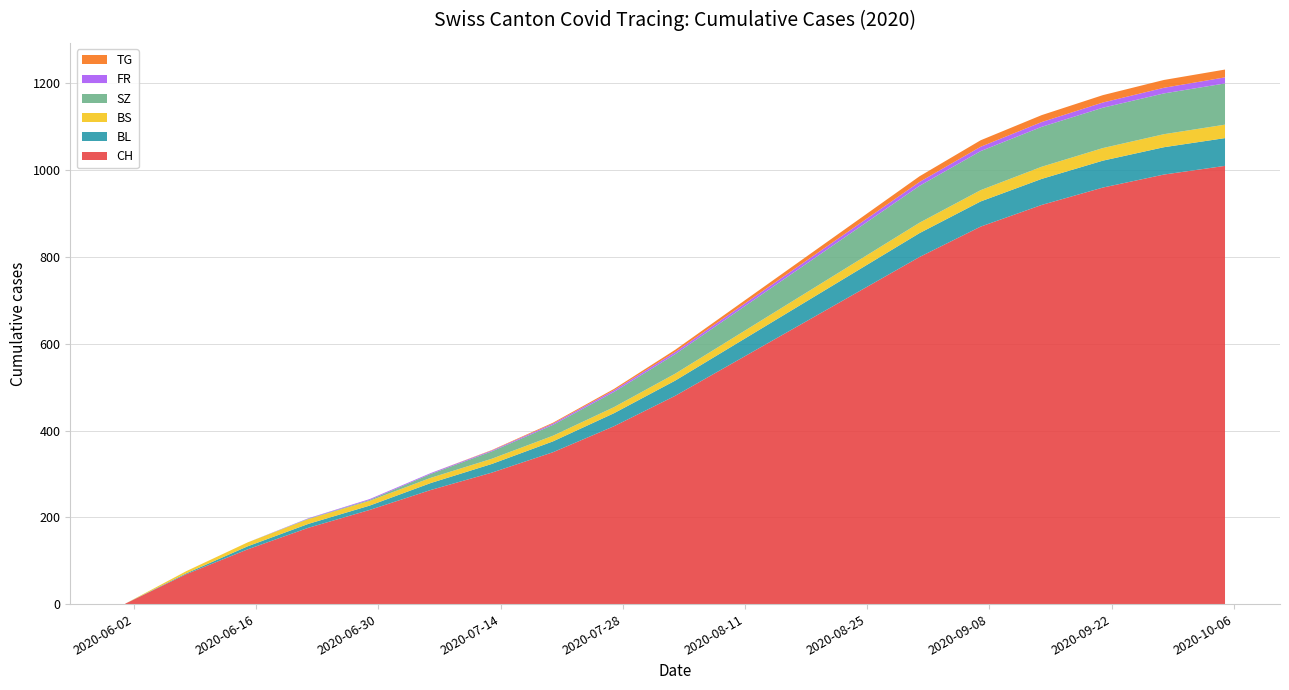

Reading left to right, what are all the values shown in this chart?

CH: 2020-06-01=1	2020-06-08=69	2020-06-15=126	2020-06-22=176	2020-06-29=217	2020-07-06=263	2020-07-13=303	2020-07-20=350	2020-07-27=410	2020-08-03=480	2020-08-10=560	2020-08-17=640	2020-08-24=720	2020-08-31=800	2020-09-07=870	2020-09-14=920	2020-09-21=960	2020-09-28=990	2020-10-05=1010
BL: 2020-06-01=0	2020-06-08=2	2020-06-15=7	2020-06-22=9	2020-06-29=10	2020-07-06=16	2020-07-13=20	2020-07-20=25	2020-07-27=30	2020-08-03=35	2020-08-10=40	2020-08-17=45	2020-08-24=50	2020-08-31=55	2020-09-07=58	2020-09-14=60	2020-09-21=62	2020-09-28=63	2020-10-05=64
BS: 2020-06-01=0	2020-06-08=5	2020-06-15=9	2020-06-22=11	2020-06-29=11	2020-07-06=12	2020-07-13=12	2020-07-20=13	2020-07-27=14	2020-08-03=16	2020-08-10=18	2020-08-17=20	2020-08-24=22	2020-08-31=24	2020-09-07=26	2020-09-14=28	2020-09-21=29	2020-09-28=30	2020-10-05=31
SZ: 2020-06-01=0	2020-06-08=0	2020-06-15=0	2020-06-22=1	2020-06-29=2	2020-07-06=9	2020-07-13=17	2020-07-20=25	2020-07-27=35	2020-08-03=45	2020-08-10=55	2020-08-17=65	2020-08-24=75	2020-08-31=85	2020-09-07=90	2020-09-14=92	2020-09-21=93	2020-09-28=94	2020-10-05=95
FR: 2020-06-01=0	2020-06-08=0	2020-06-15=0	2020-06-22=1	2020-06-29=2	2020-07-06=2	2020-07-13=2	2020-07-20=3	2020-07-27=4	2020-08-03=5	2020-08-10=6	2020-08-17=7	2020-08-24=8	2020-08-31=9	2020-09-07=10	2020-09-14=11	2020-09-21=12	2020-09-28=13	2020-10-05=14
TG: 2020-06-01=0	2020-06-08=0	2020-06-15=0	2020-06-22=0	2020-06-29=0	2020-07-06=0	2020-07-13=1	2020-07-20=2	2020-07-27=3	2020-08-03=5	2020-08-10=7	2020-08-17=9	2020-08-24=11	2020-08-31=13	2020-09-07=15	2020-09-14=16	2020-09-21=17	2020-09-28=18	2020-10-05=18